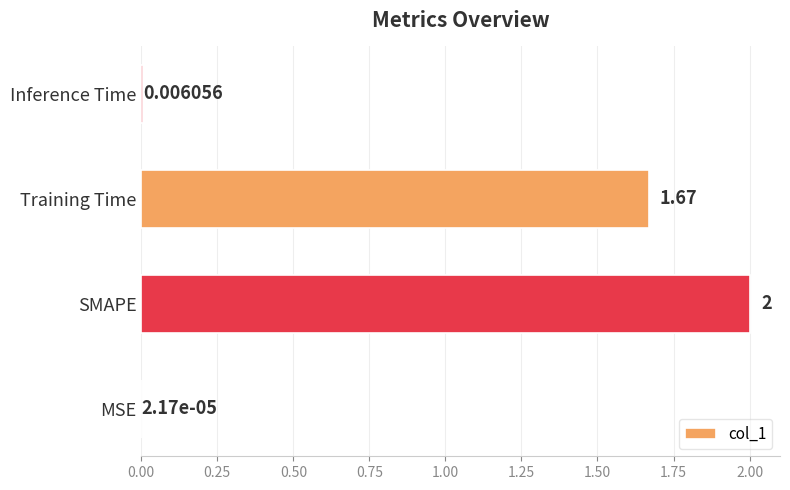

Are the bars grouped side by side (vs. stacked)?

No